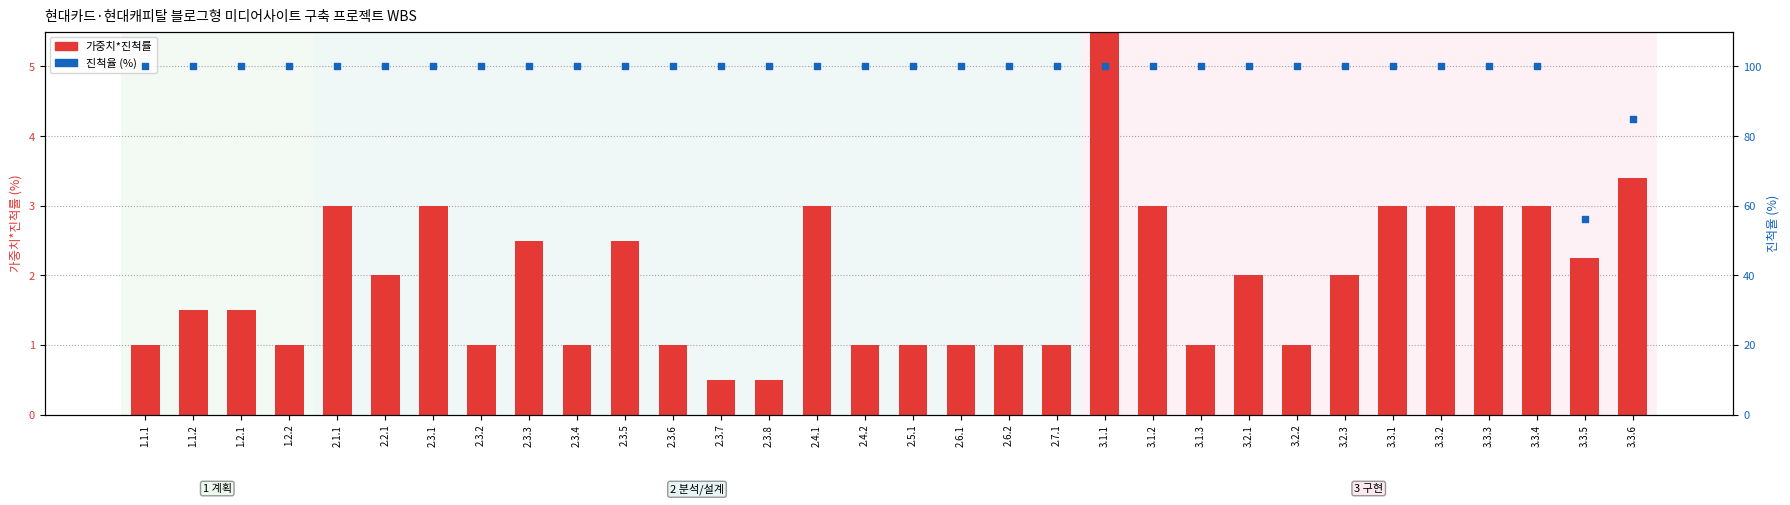

What are all the series names shown in the legend?

가중치*진척률, 진척율 (%)